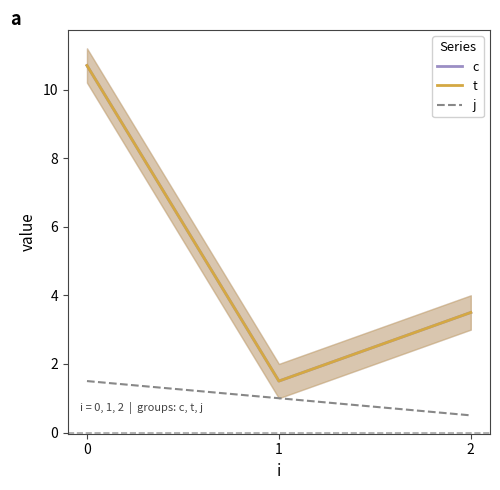

What is the average value of the t series?

5.2